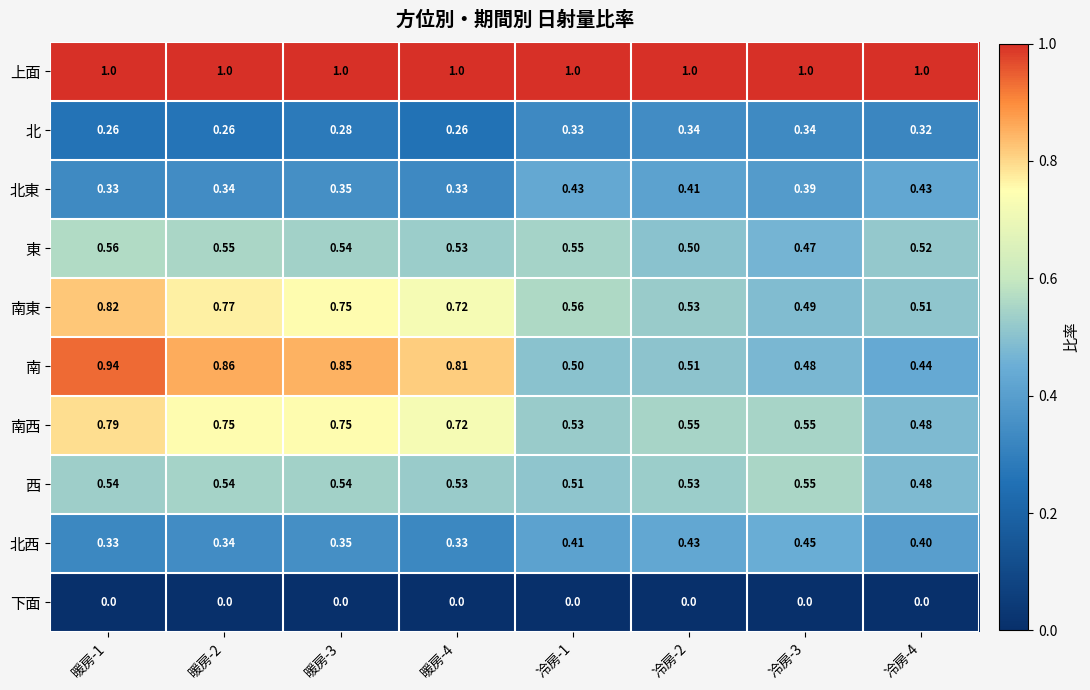

At 冷房-1, list the series in order from smallest to largest.

下面, 北, 北西, 北東, 南, 西, 南西, 東, 南東, 上面